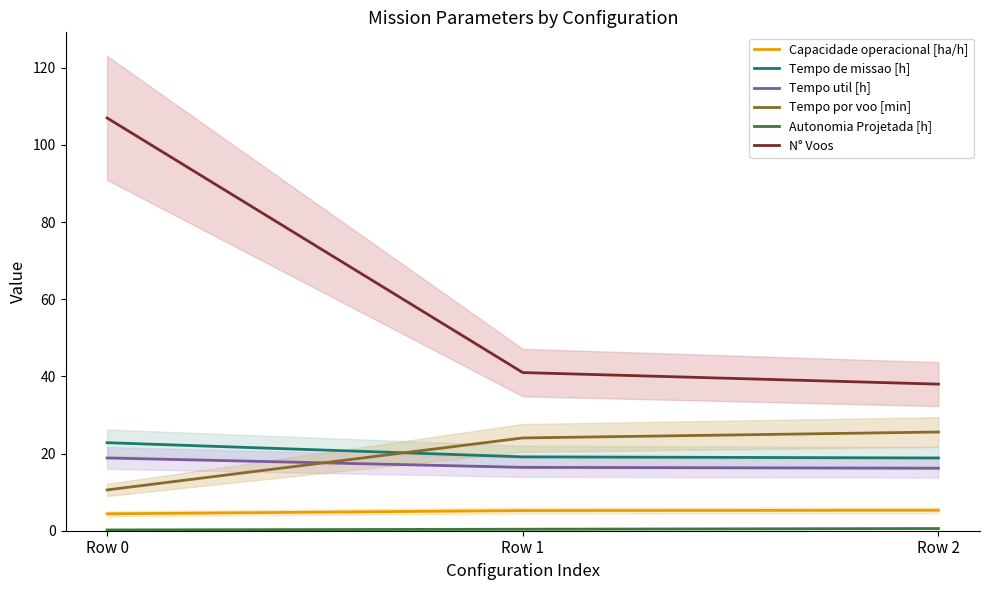

List the series in order of their peak value, highest first.

N° Voos, Tempo por voo [min], Tempo de missao [h], Tempo util [h], Capacidade operacional [ha/h], Autonomia Projetada [h]